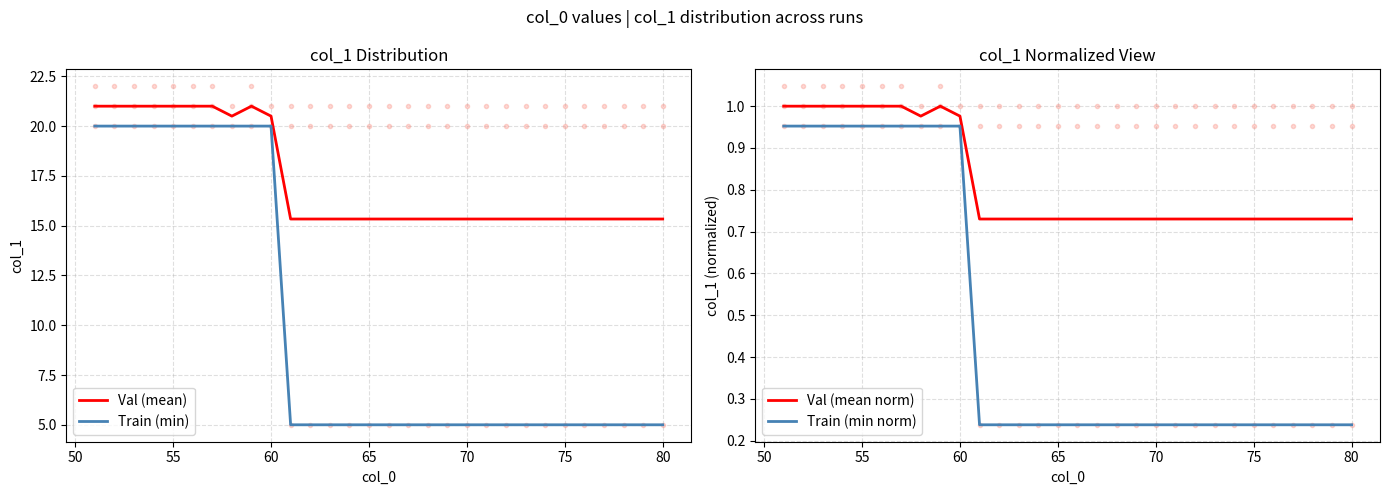

The Val (mean norm) series shows 0.5 at 9. True or false?

False